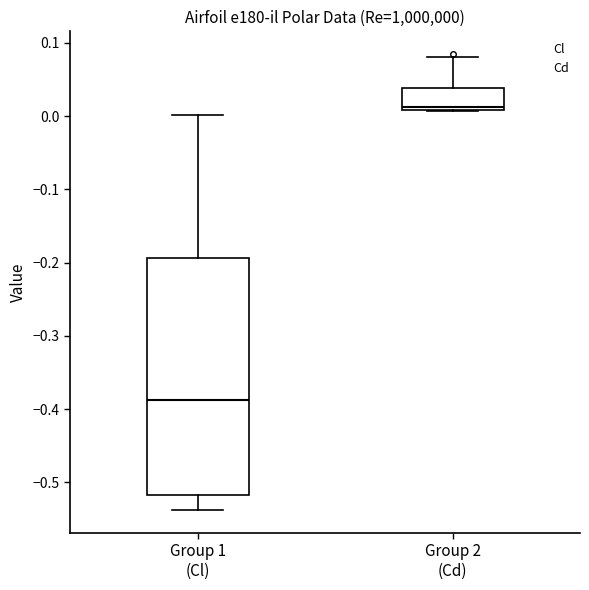

Where does the lower whisker of the box for Group 1 (Cl) end on the y-axis? The values are not printed on the chart, so give them approximately, as read against the axis.

-0.54